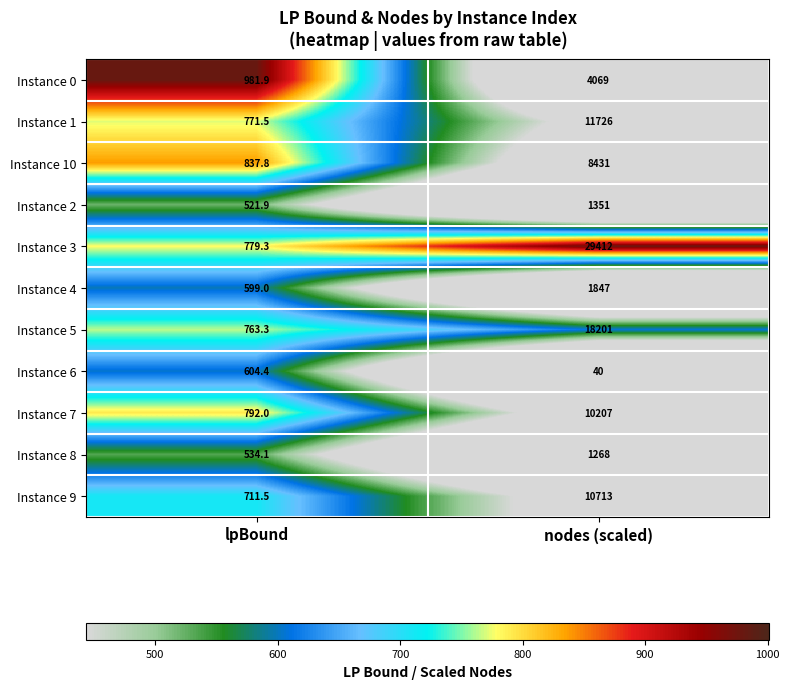

What value does the Instance 6 series have at nodes (scaled)?

40.0